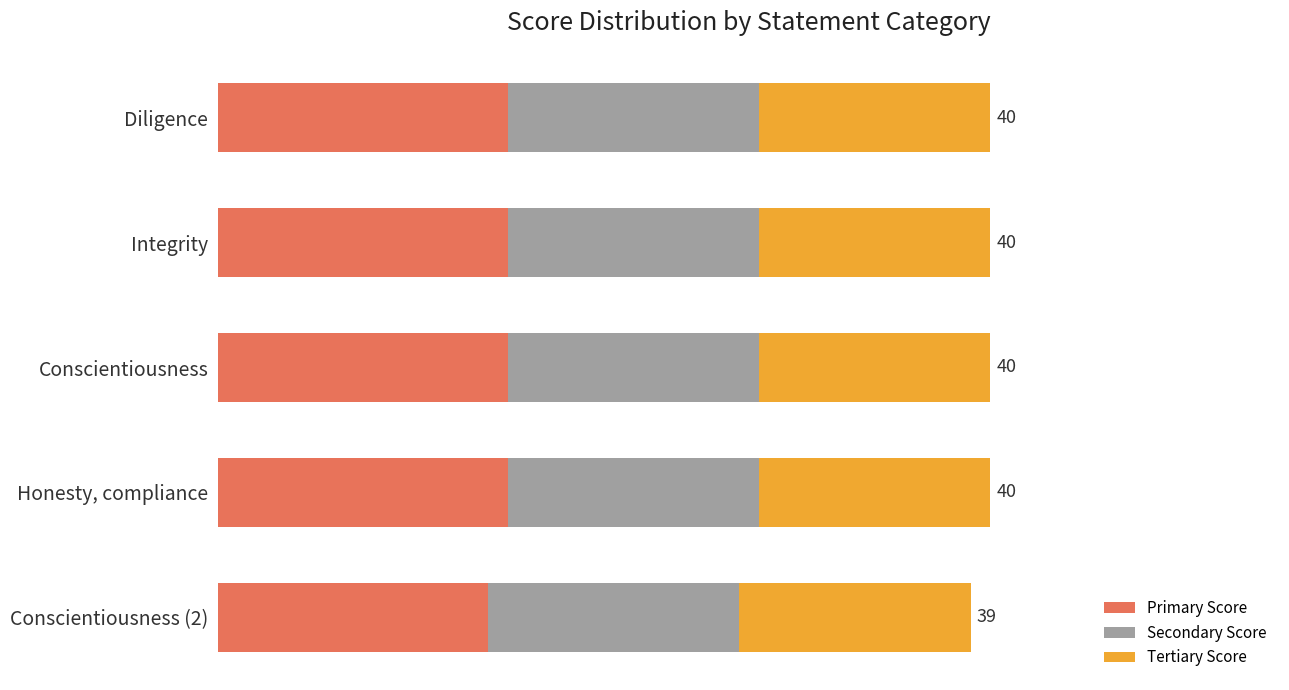

Reading left to right, what are all the values shown in this chart?

Primary Score: 15.0	15.0	15.0	15.0	14.0
Secondary Score: 0.6	0.6	0.6	0.6	0.6
Tertiary Score: 0.6	0.6	0.6	0.6	0.6